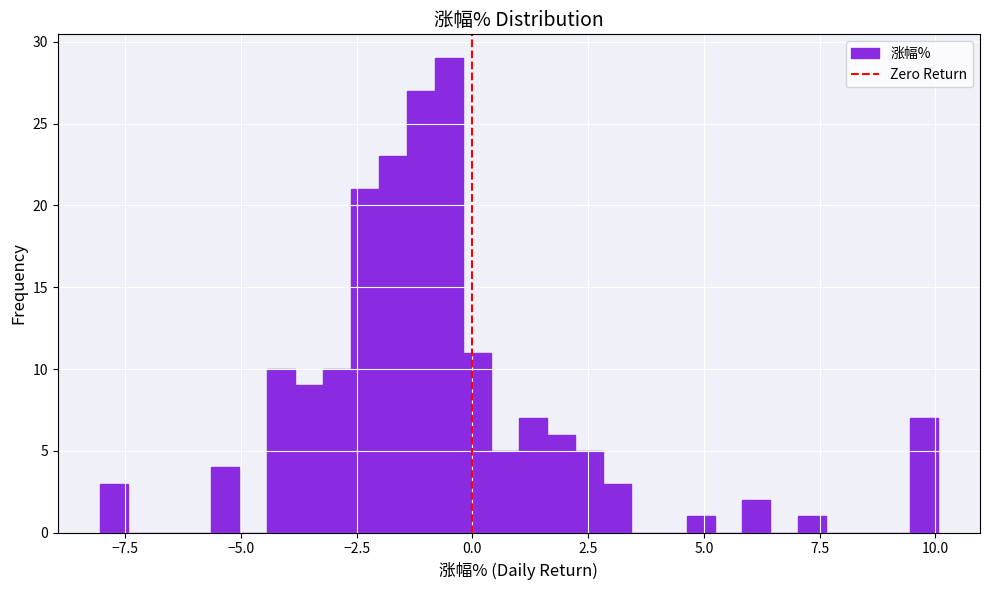

Around what value on the x-axis is the tallest bar? Give the approximate position of its centre, as read against the axis.

-0.5